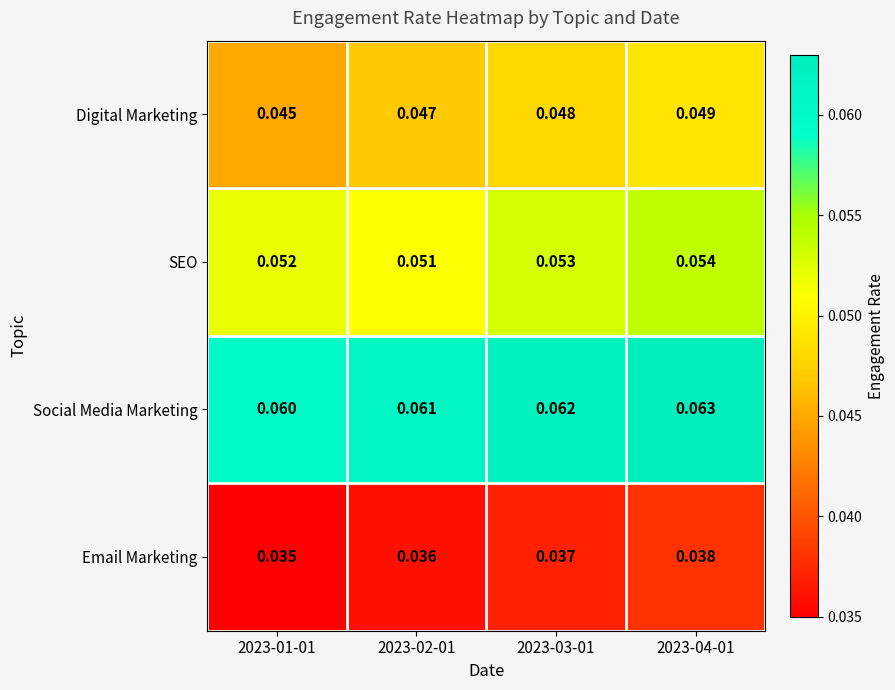

Which series has the largest range (max minus min)?

Digital Marketing